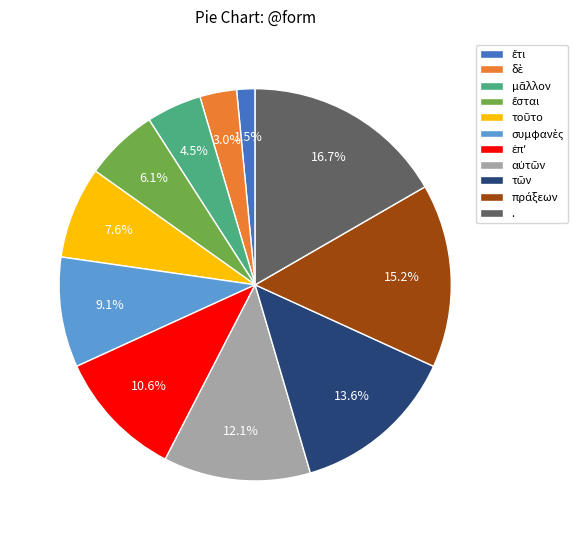

Which category has the biggest portion of the pie?

.